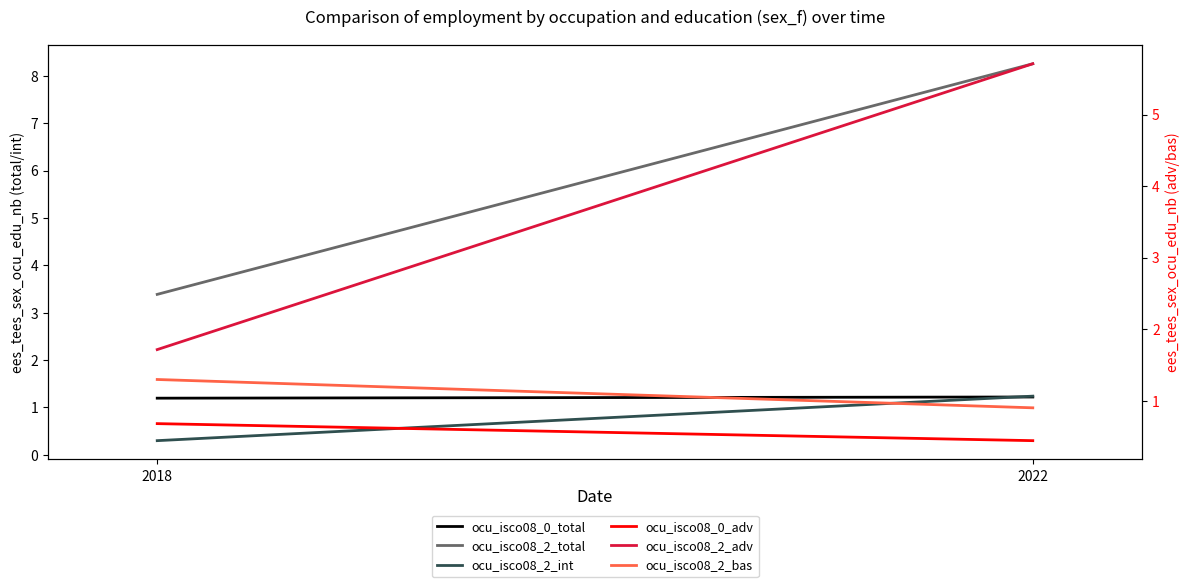

What is the sum of the ocu_isco08_0_adv values at 2018 and 2022?

1.1